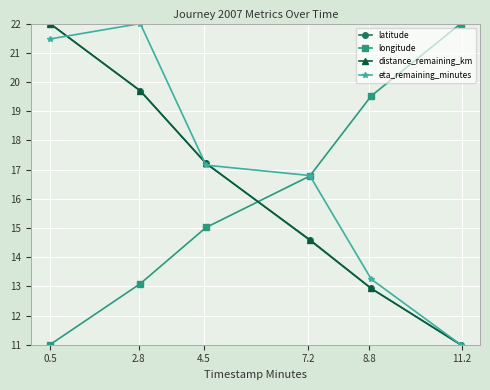

True or false: distance_remaining_km and eta_remaining_minutes intersect in this chart.

True